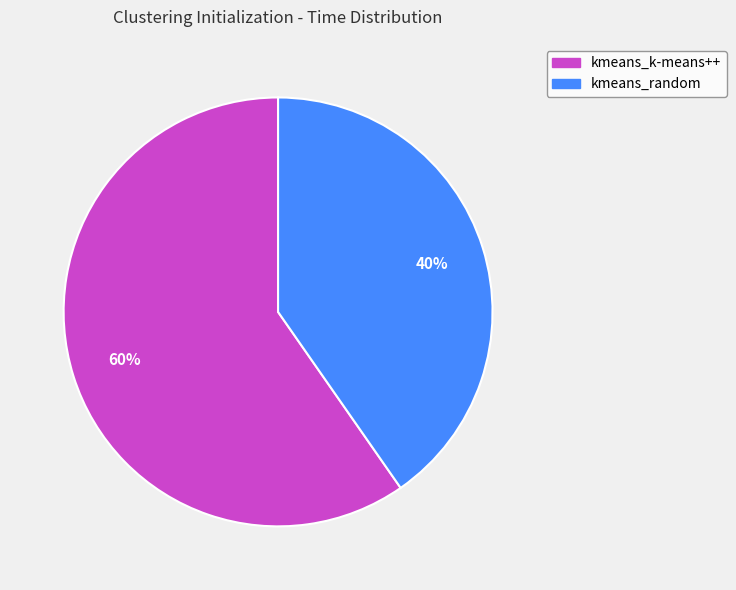

Combined, do kmeans_random and kmeans_k-means++ account for over 50%?

Yes